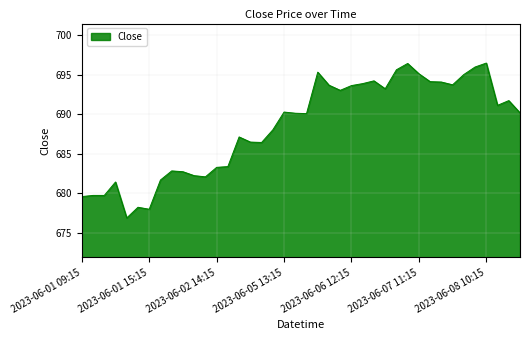

How many lines are shown in the chart?

1